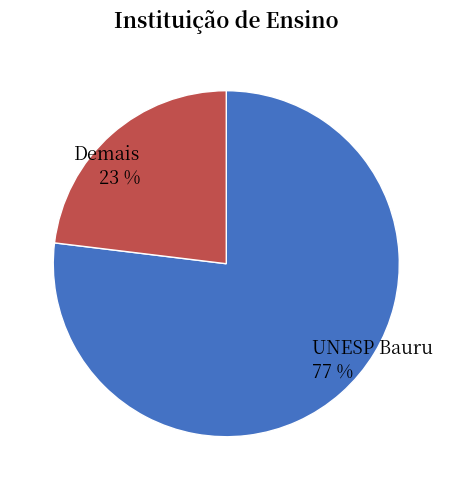

The UNESP Bauru slice represents 77% of the pie. True or false?

True